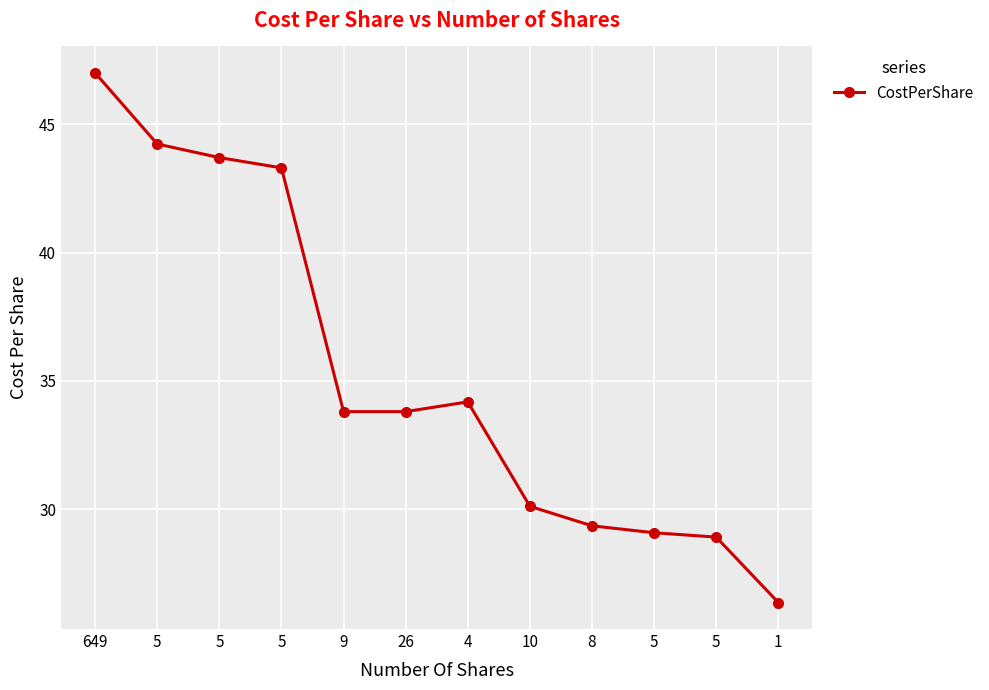

Reading right to left, transcribe all the data shown in this chart.

26.4	28.9	29.1	29.4	30.1	34.2	33.8	33.8	43.3	43.7	44.2	47.0